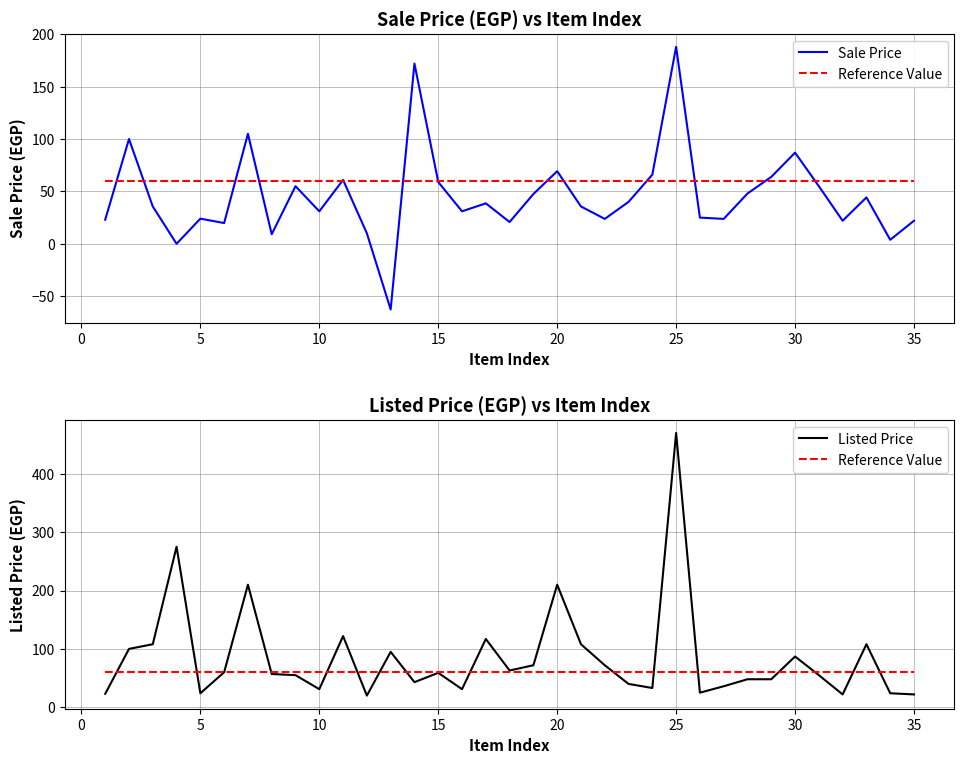

Rank the series by their maximum value, from highest to lowest.

Listed Price, Sale Price, Reference Value